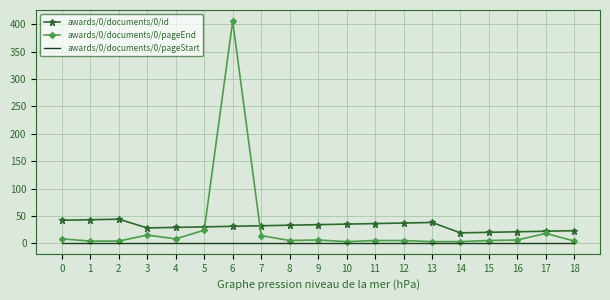

Is the value of awards/0/documents/0/pageStart at 11 greater than the value of awards/0/documents/0/id at 10?

No